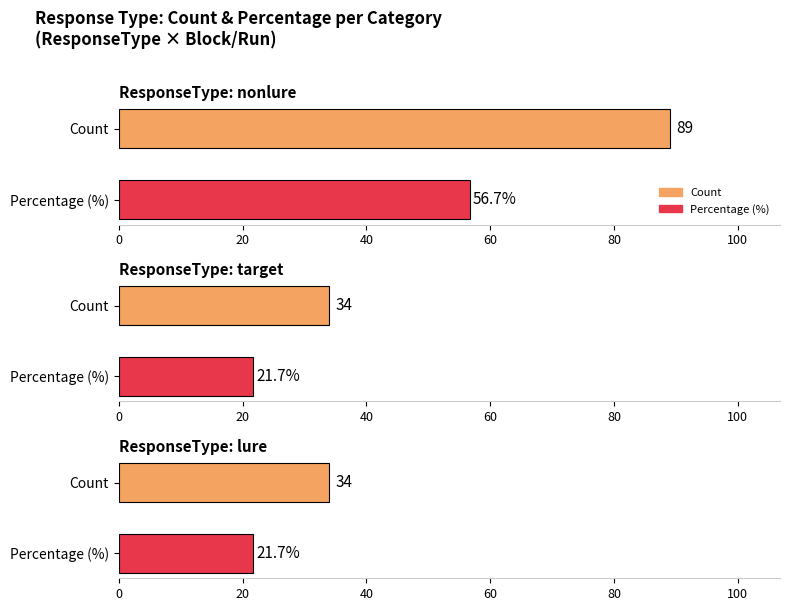

Which label corresponds to the largest value in the chart?

nonlure